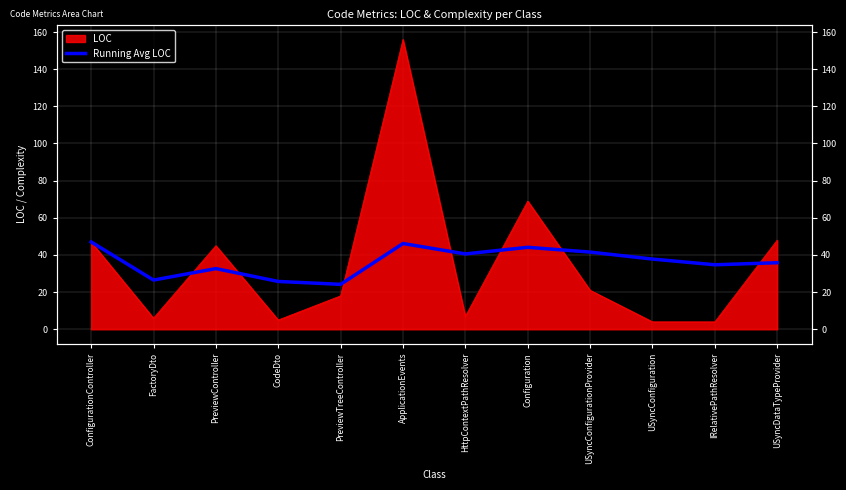

Where does the data first go above 37?

ConfigurationController